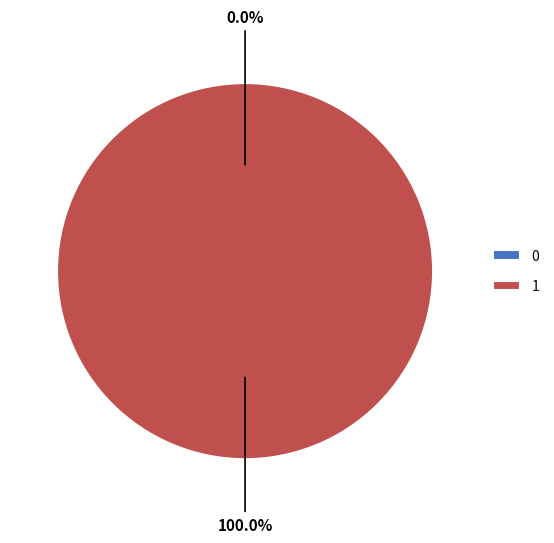

True or false: 0 accounts for 0% of the total.

True